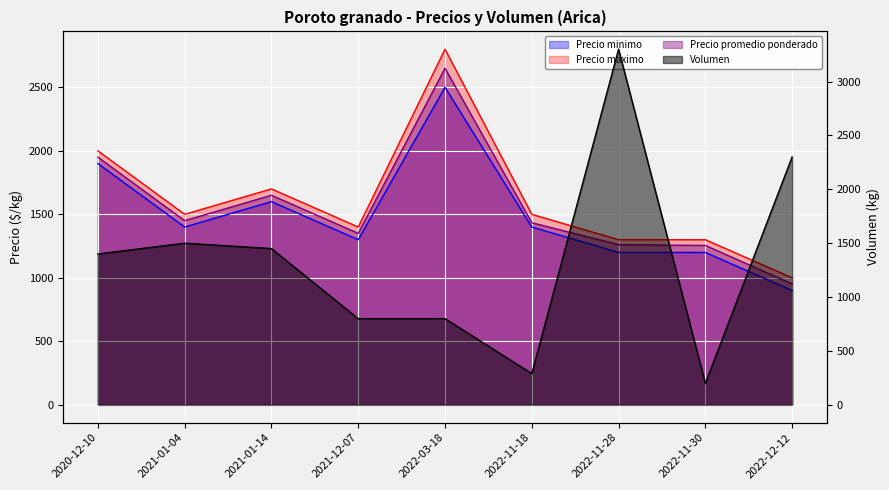

True or false: Precio minimo and Precio promedio ponderado cross at least once.

False